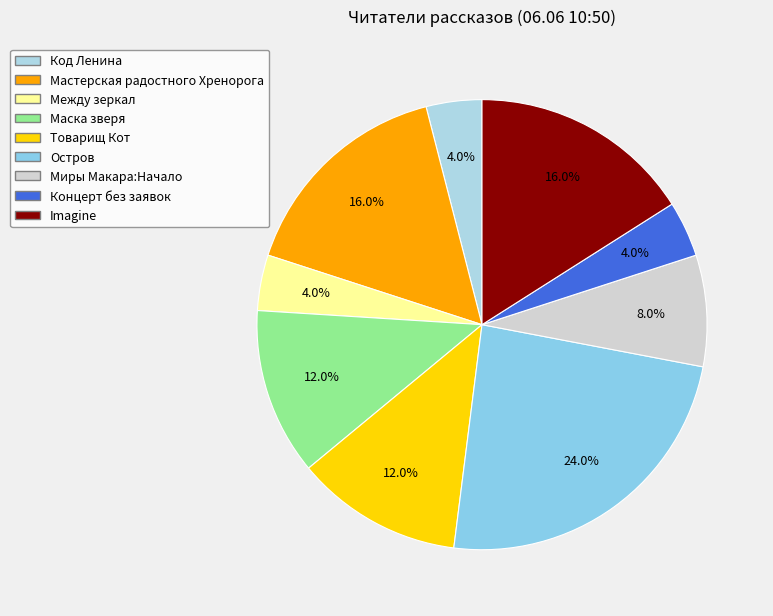

To the nearest percent, what is the difference between the Маска зверя and Между зеркал slice percentages?

8%